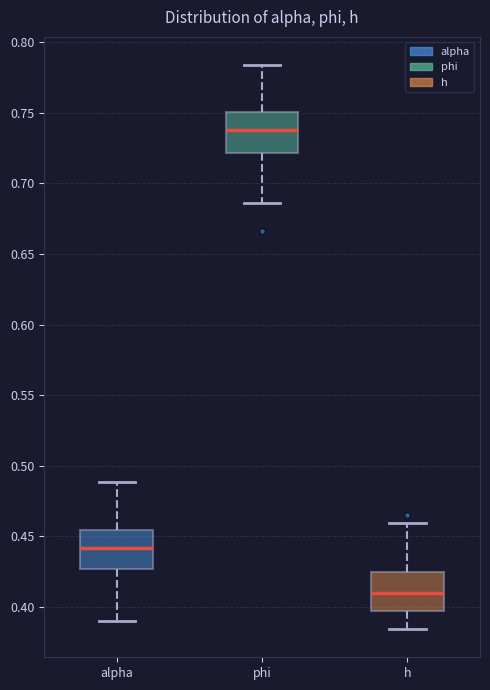

Where does the upper whisker of the box for h end on the y-axis? The values are not printed on the chart, so give them approximately, as read against the axis.

0.460